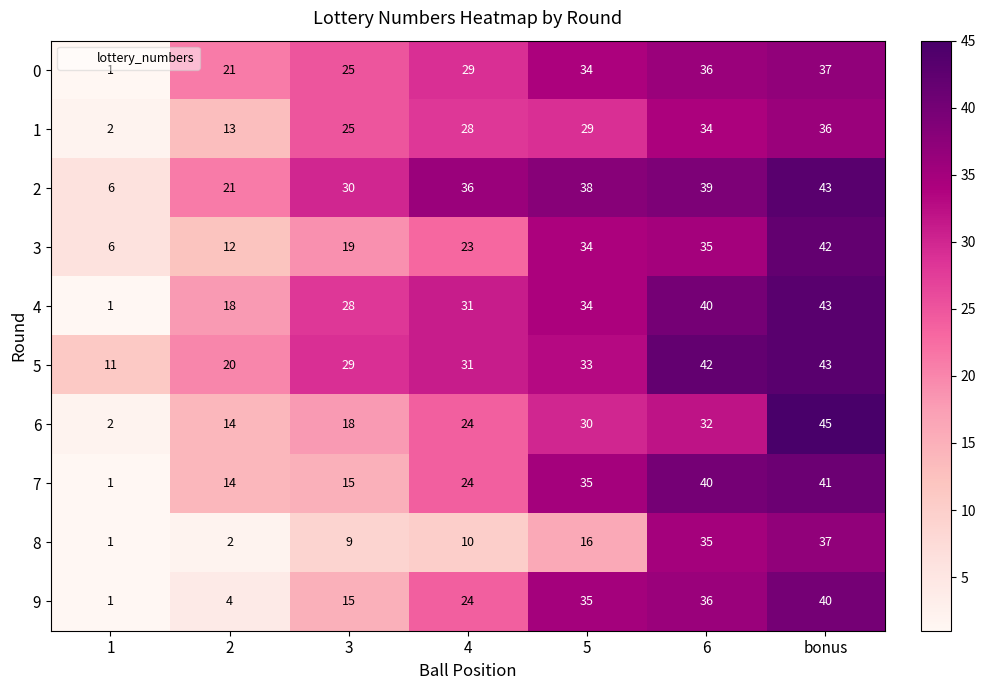

List the labels in order of 3 value, smallest first.

1, 2, 3, 4, 5, 6, bonus